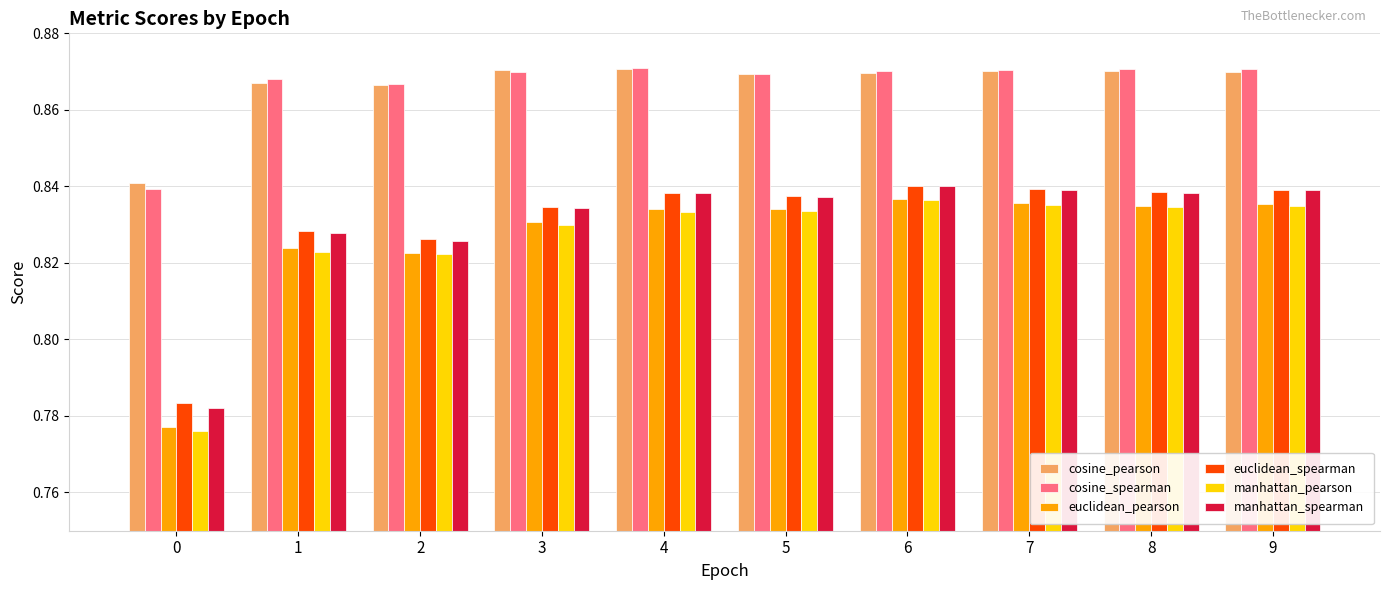

How many groups of bars are there?

10